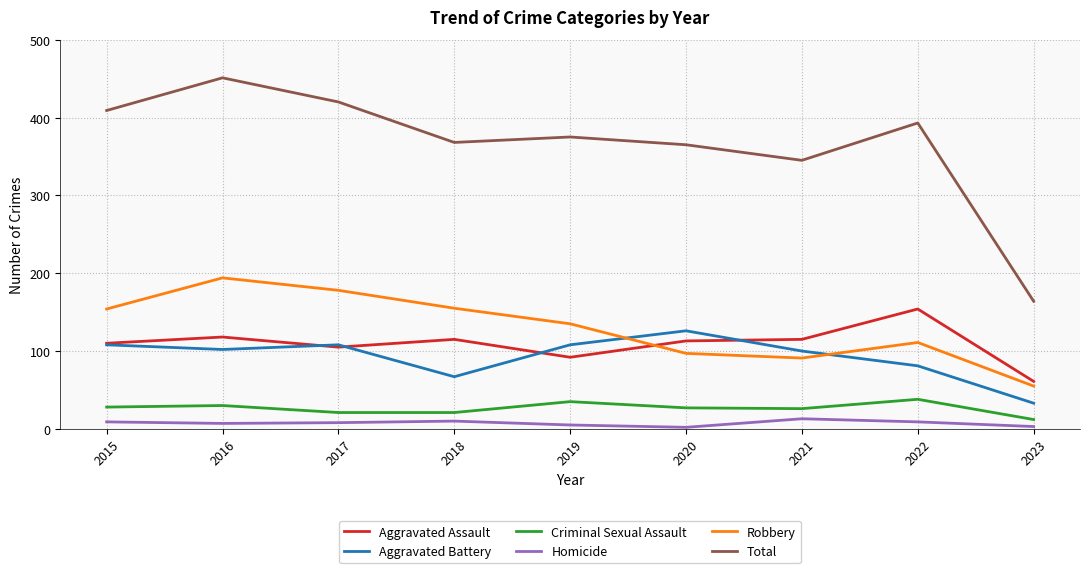

List the series in order of their peak value, highest first.

Total, Robbery, Aggravated Assault, Aggravated Battery, Criminal Sexual Assault, Homicide